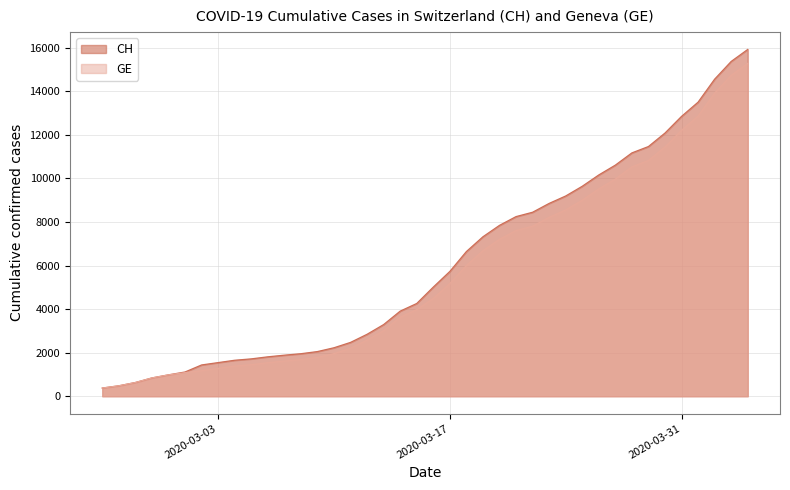

How many values in the CH series exceed 5012?

19